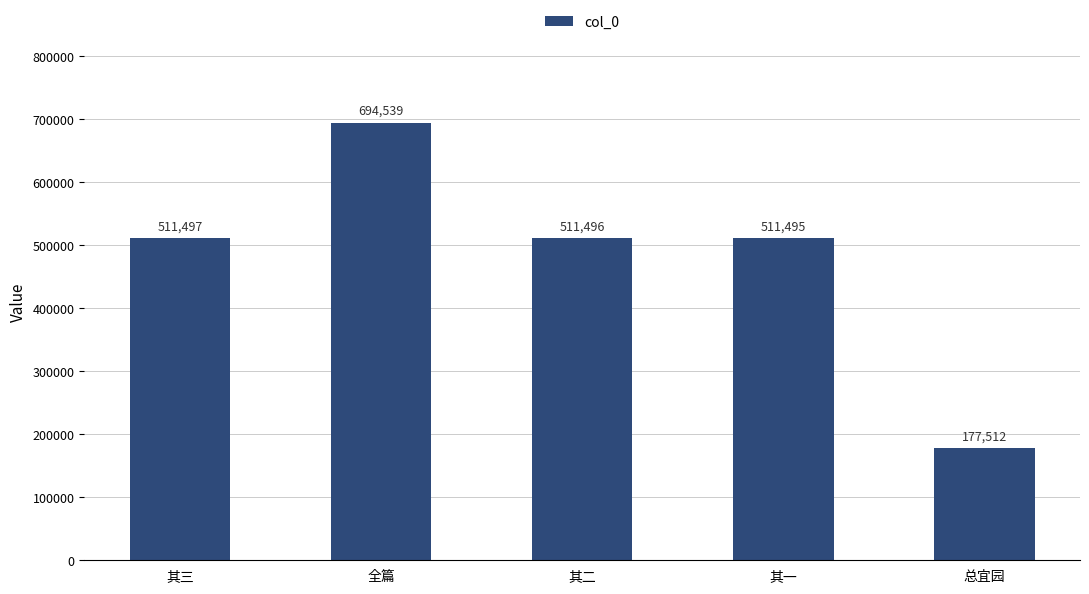

What is the value of the 5th bar from the left?

177512